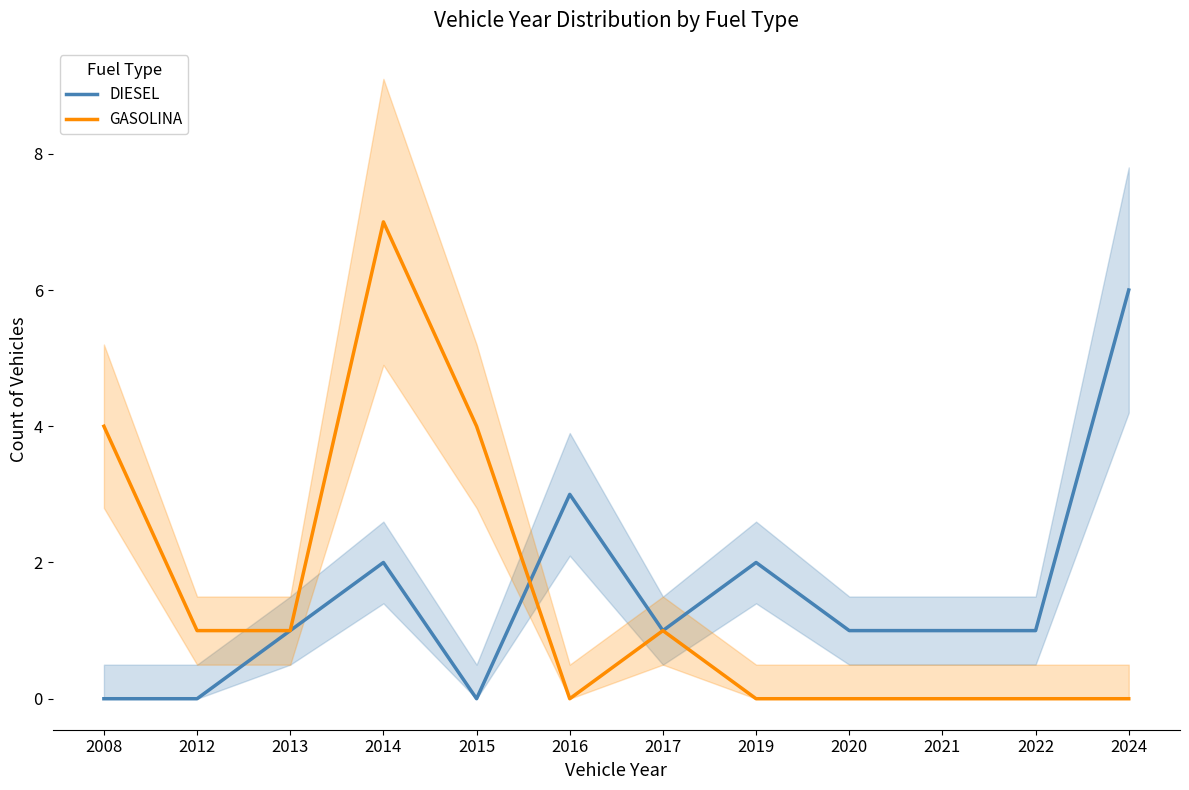

Reading left to right, transcribe all the data shown in this chart.

DIESEL: 2008=0	2012=0	2013=1	2014=2	2015=0	2016=3	2017=1	2019=2	2020=1	2021=1	2022=1	2024=6
GASOLINA: 2008=4	2012=1	2013=1	2014=7	2015=4	2016=0	2017=1	2019=0	2020=0	2021=0	2022=0	2024=0